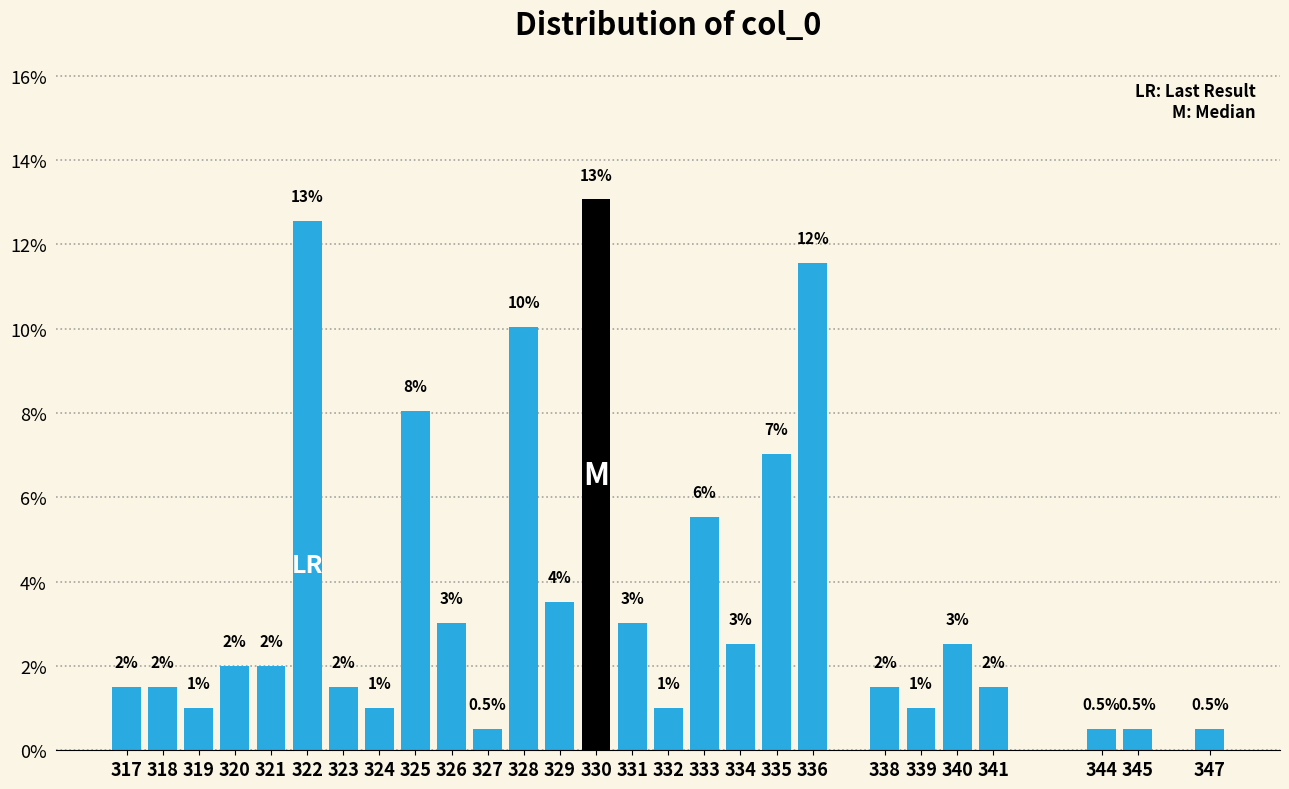

Reading left to right, what are all the values shown in this chart?

1.5	1.5	1.0	2.0	2.0	12.6	1.5	1.0	8.0	3.0	0.5	10.1	3.5	13.1	3.0	1.0	5.5	2.5	7.0	11.6	1.5	1.0	2.5	1.5	0.5	0.5	0.5